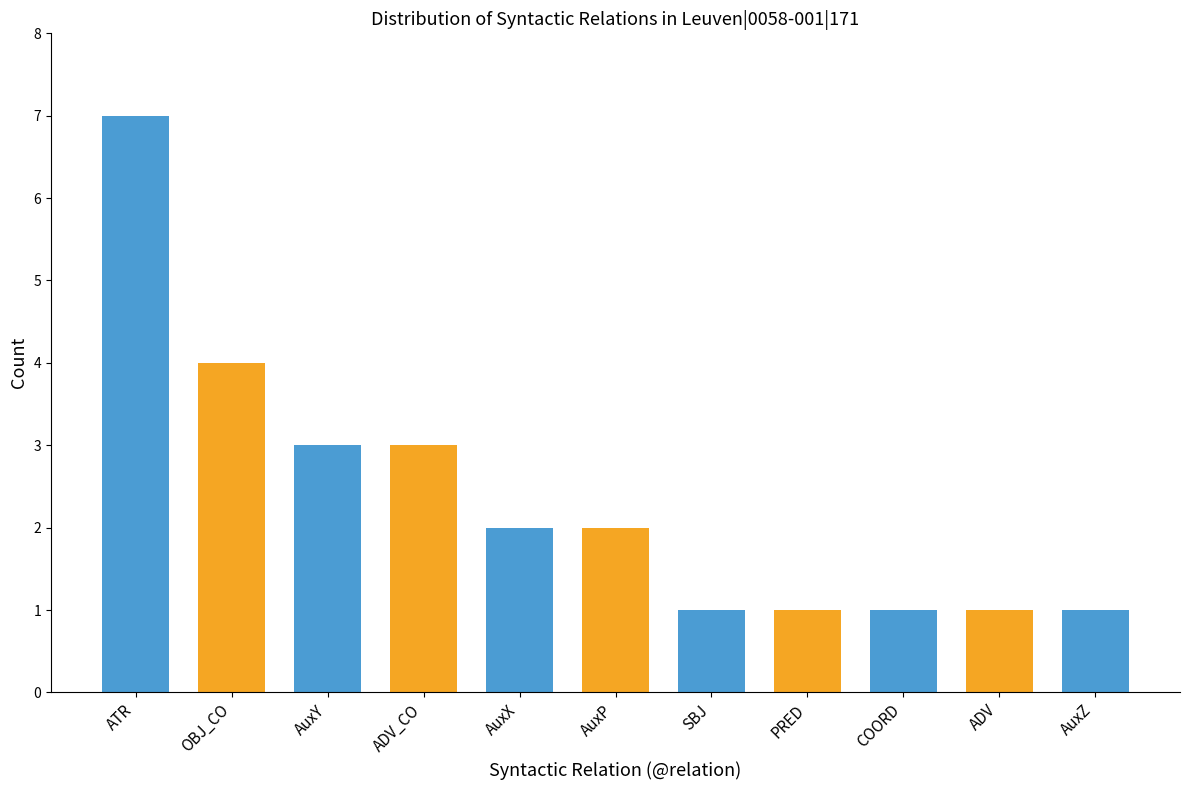

What is the difference between the maximum and minimum values?

6